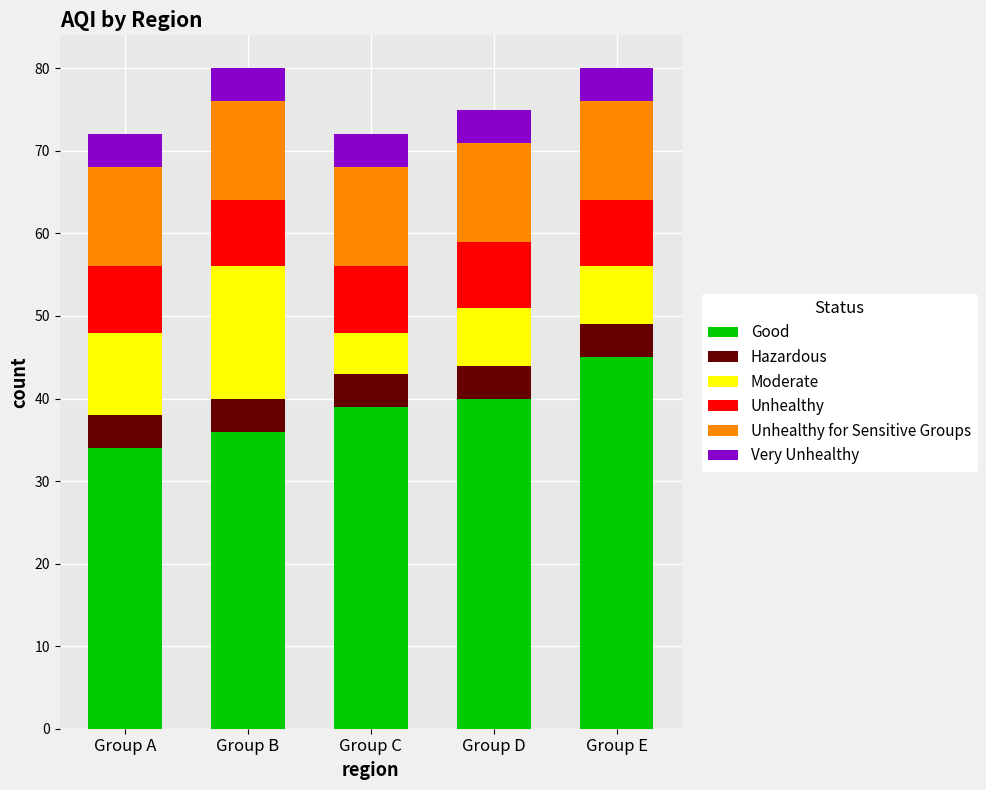

What are all the series names shown in the legend?

Good, Hazardous, Moderate, Unhealthy, Unhealthy for Sensitive Groups, Very Unhealthy